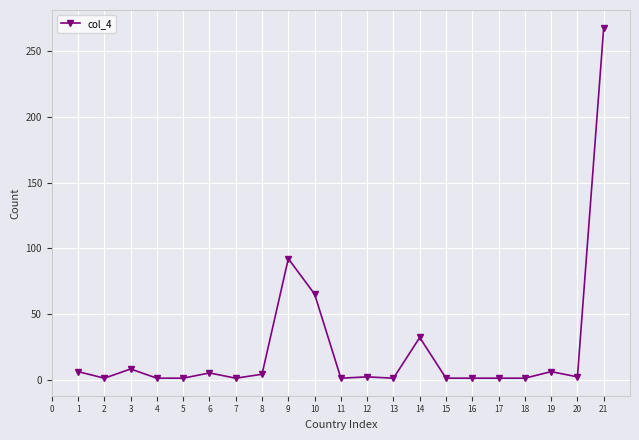

What is the greatest value displayed?

268